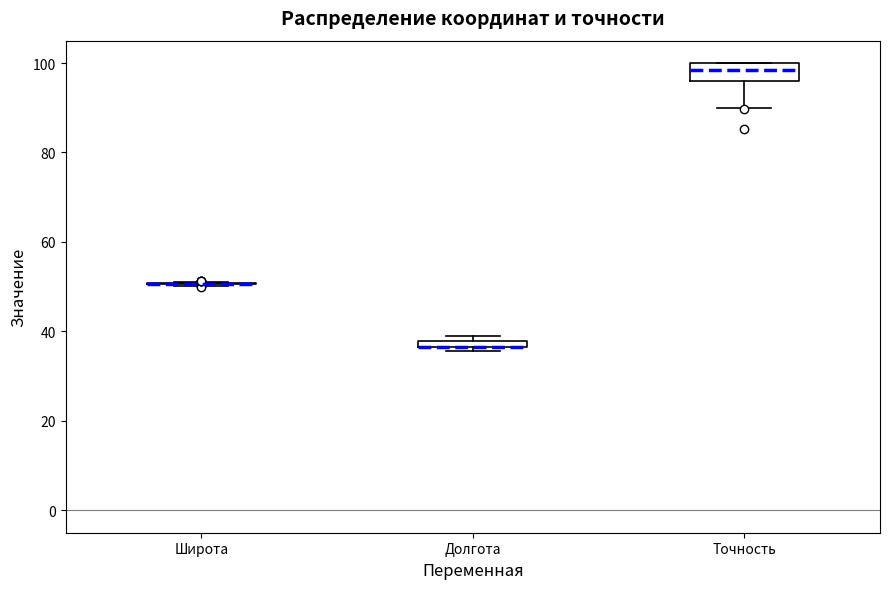

Comparing the boxes themselves (not the whiskers), which one is the tallest?

Точность